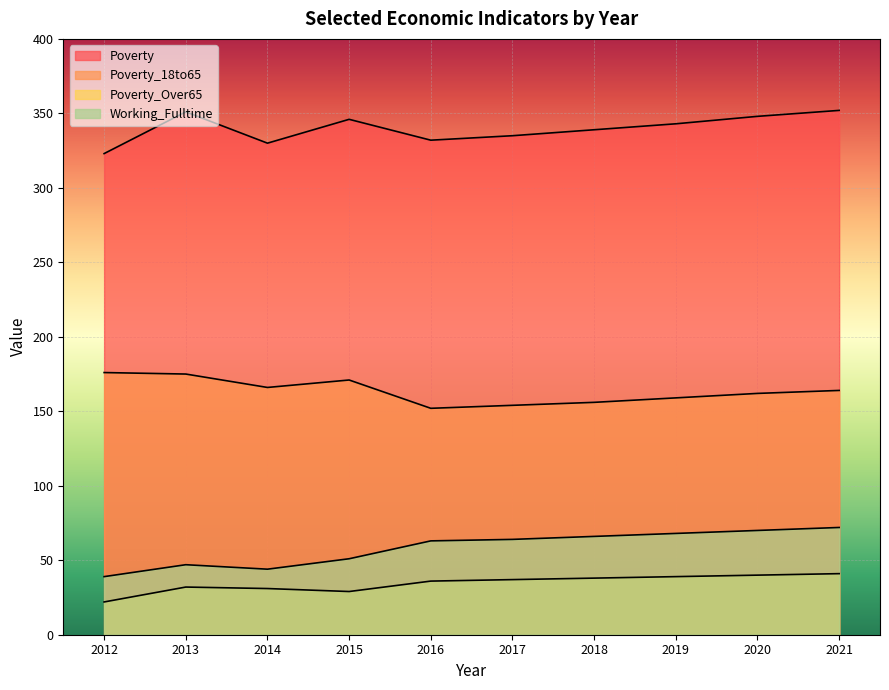

Where does the Poverty_18to65 series first go above 164?

2012